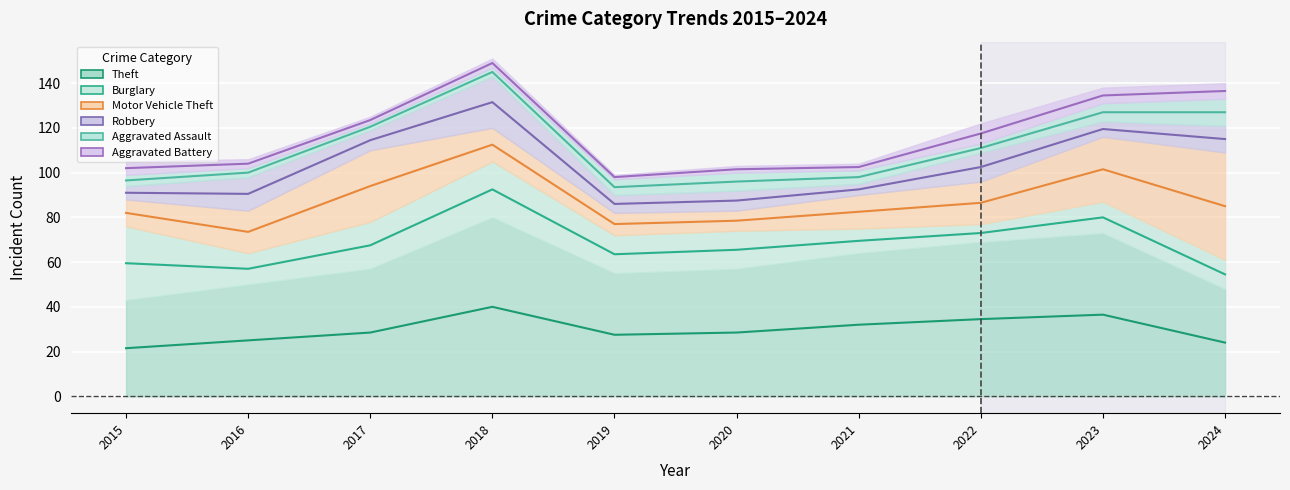

Which has a higher value, 2016 or 2018?

2018